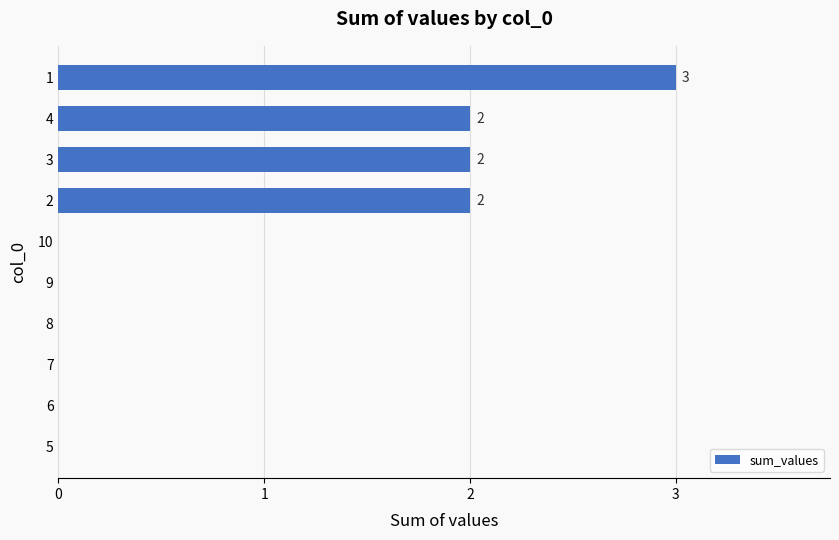

What is the change in value from 4 to 1?

+1